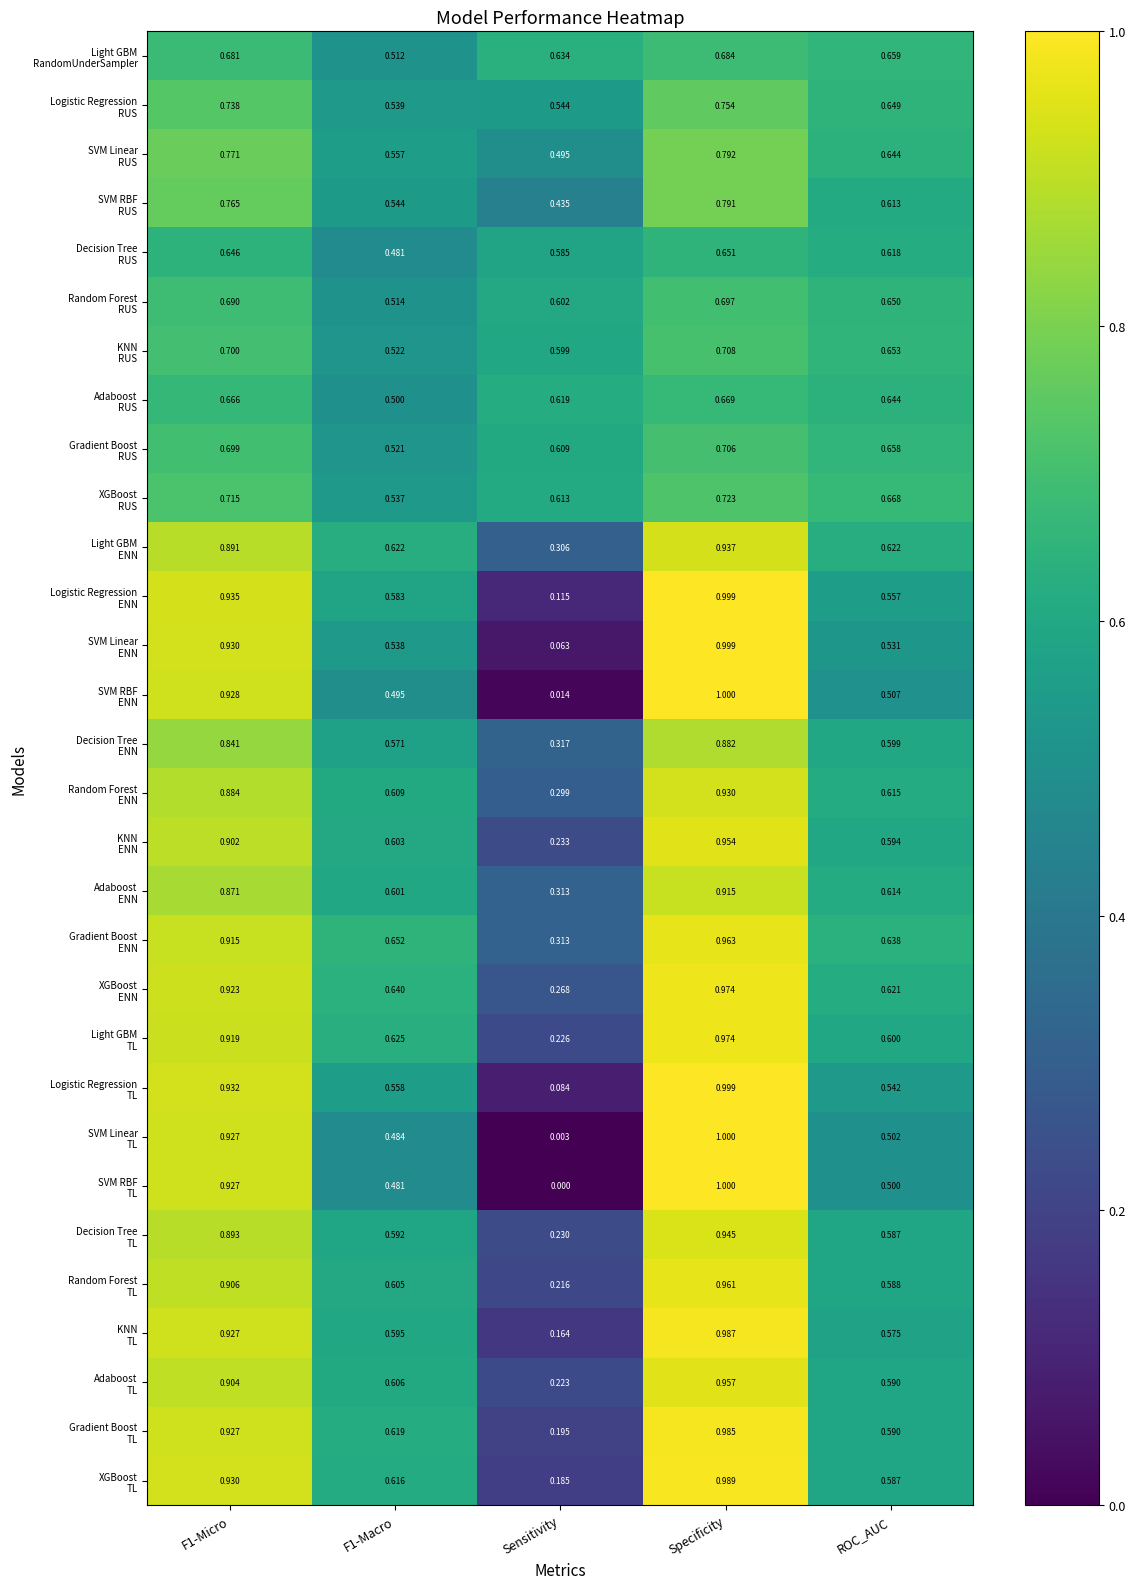

At which category is the sum across all series the highest?

Specificity